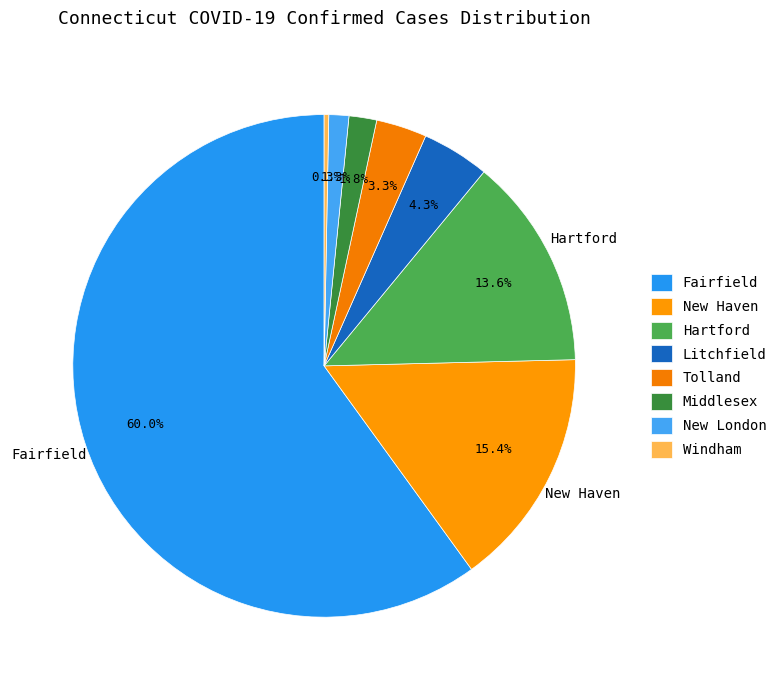

How much of the chart is everything except Litchfield?

95.7%